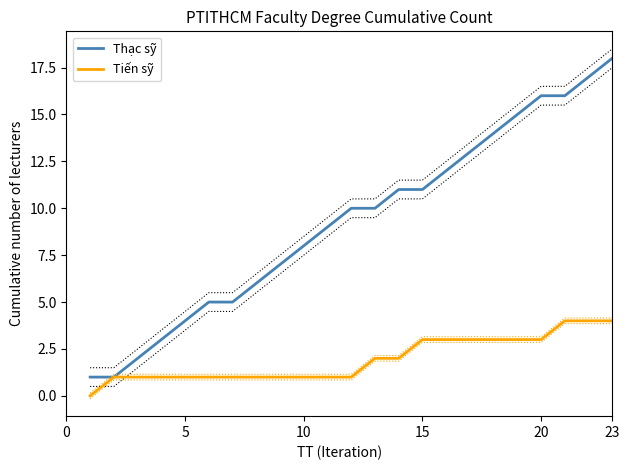

The Thạc sỹ series shows 5 at 5. True or false?

False